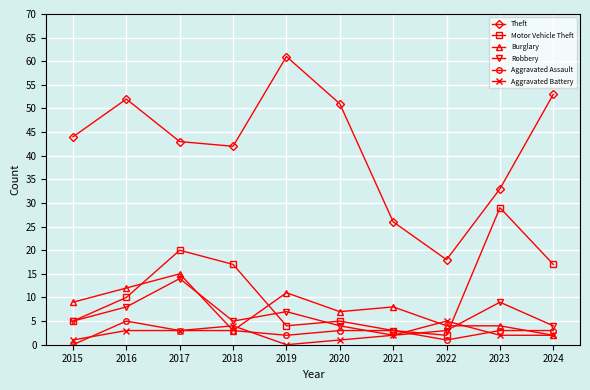

Which series has the largest total across all categories?

Theft